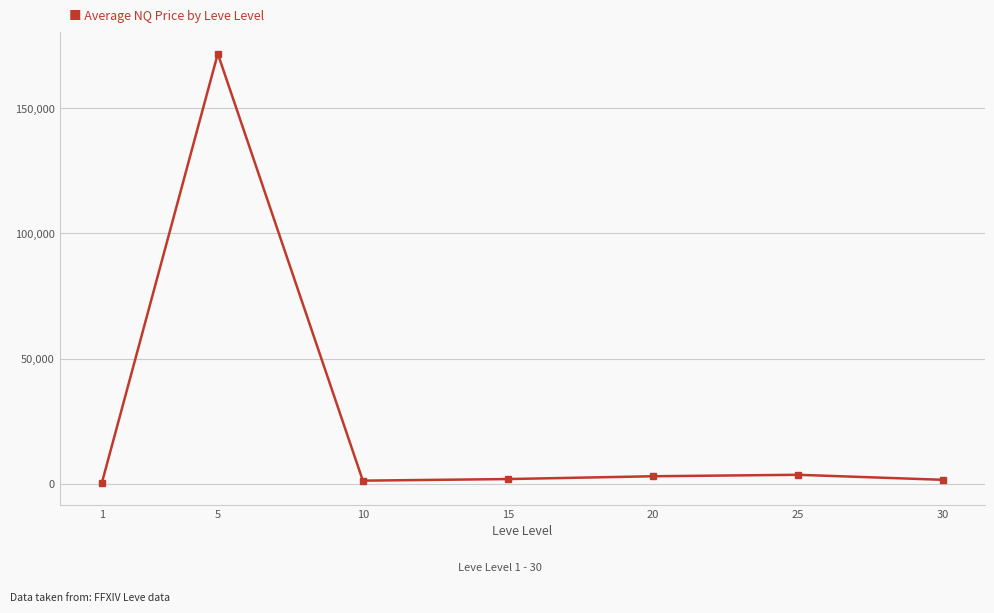

True or false: the data has more than 0 interior local peaks.

True